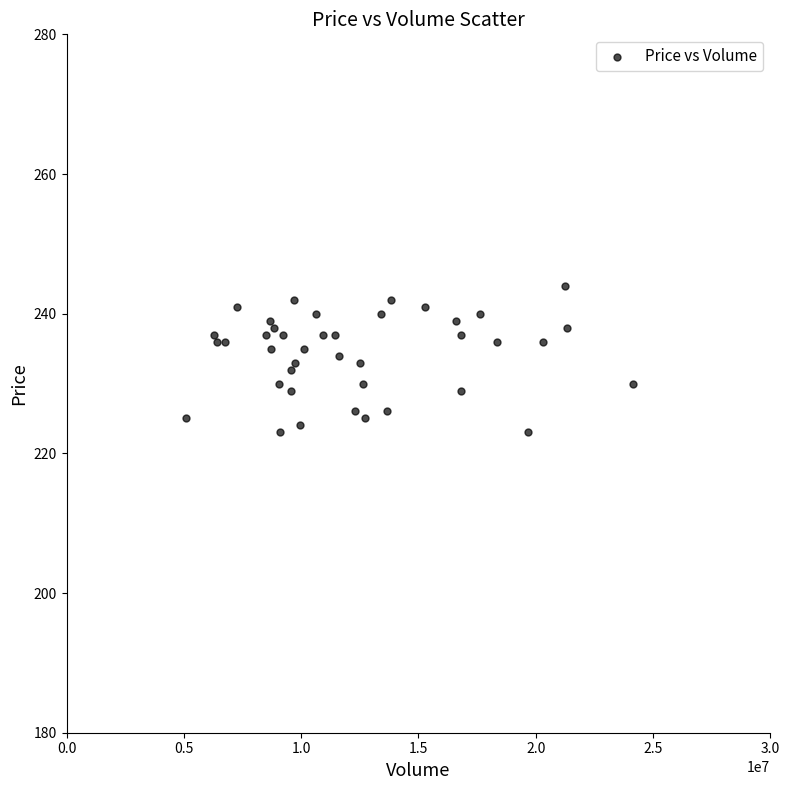

What is the range of Y values (max minus min)?

21